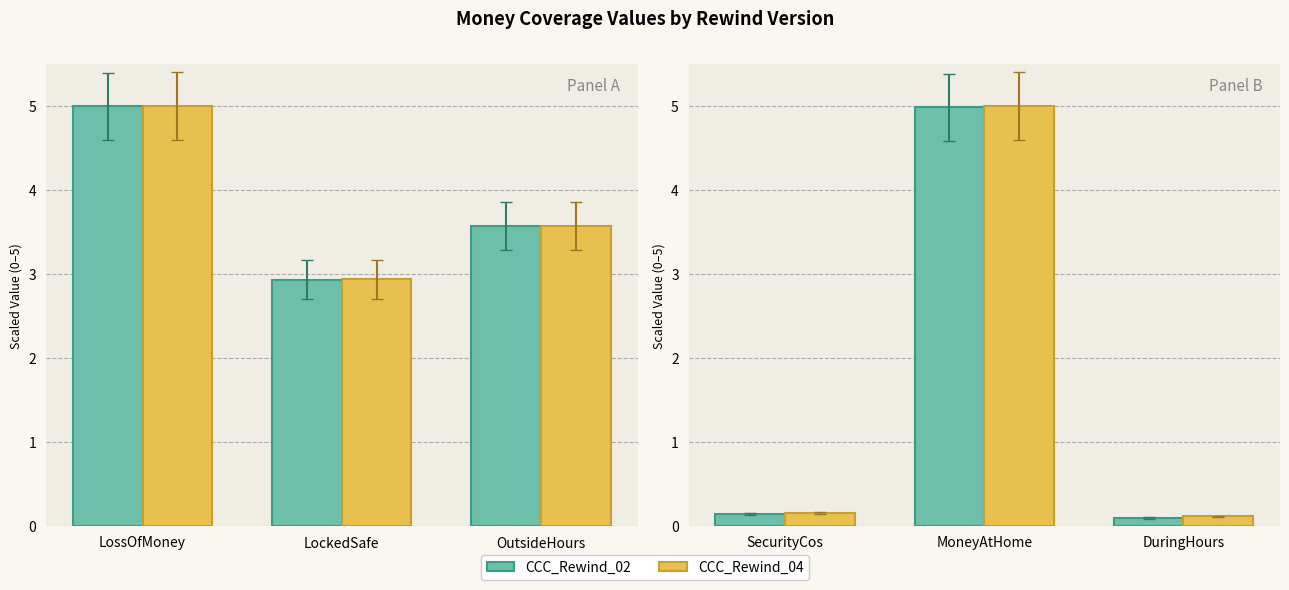

The value of CCC_Rewind_04 at DuringHours is 0.0. True or false?

False